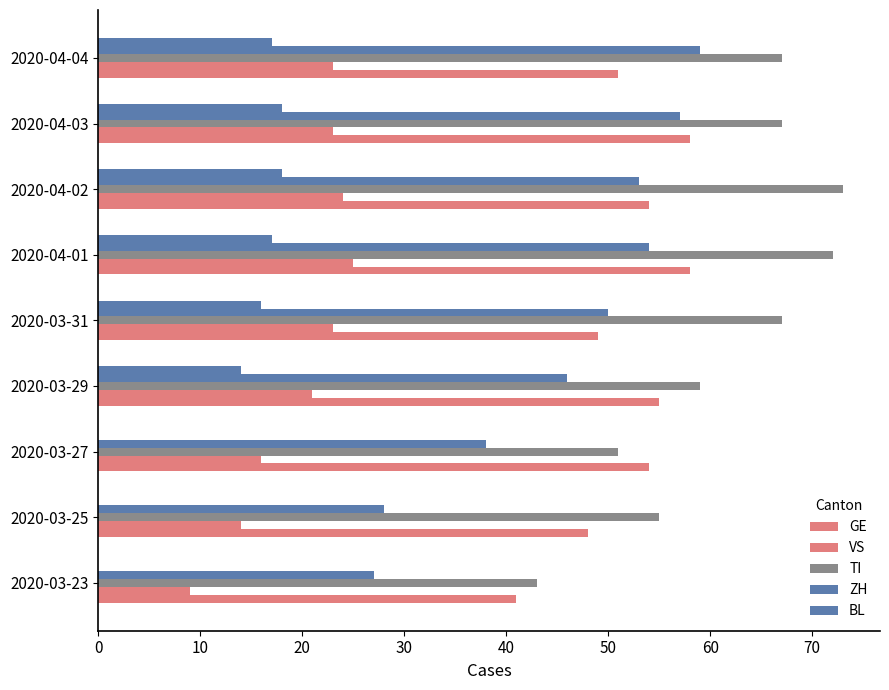

Reading left to right, transcribe all the data shown in this chart.

GE: 0=41	10=48	20=54	30=55	40=49	50=58	60=54	70=58	80=51
VS: 0=9	10=14	20=16	30=21	40=23	50=25	60=24	70=23	80=23
TI: 0=43	10=55	20=51	30=59	40=67	50=72	60=73	70=67	80=67
ZH: 0=27	10=28	20=38	30=46	40=50	50=54	60=53	70=57	80=59
BL: 0=0	10=0	20=0	30=14	40=16	50=17	60=18	70=18	80=17